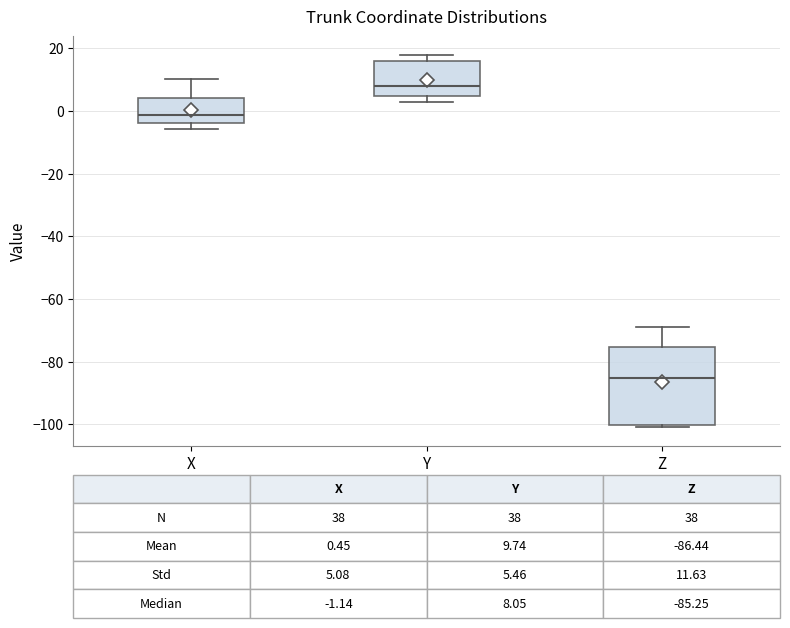

Which box is the tallest, from its lower edge to its upper edge?

Z